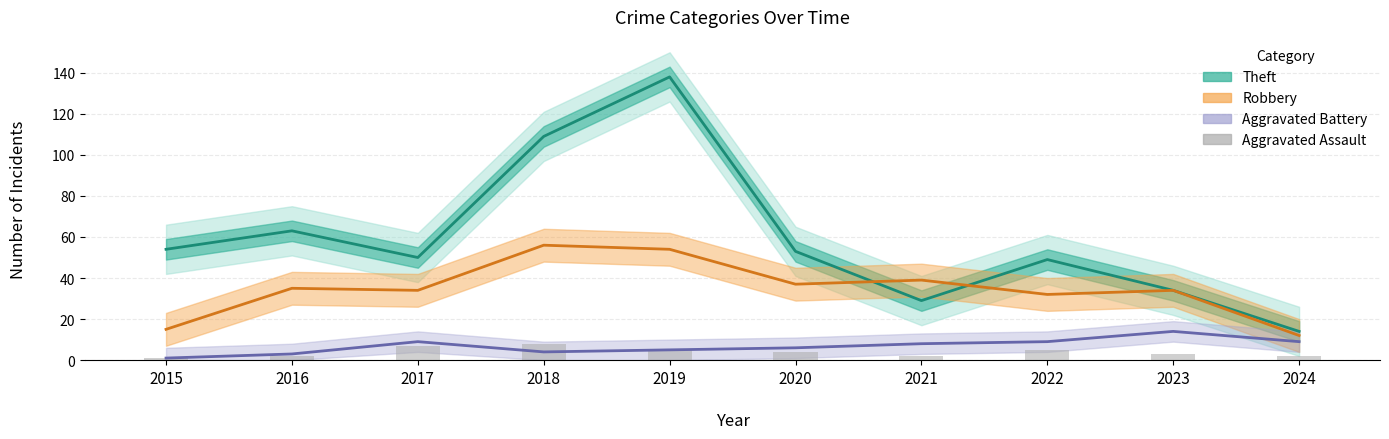

True or false: Robbery has a value of 15 at 2015.

True